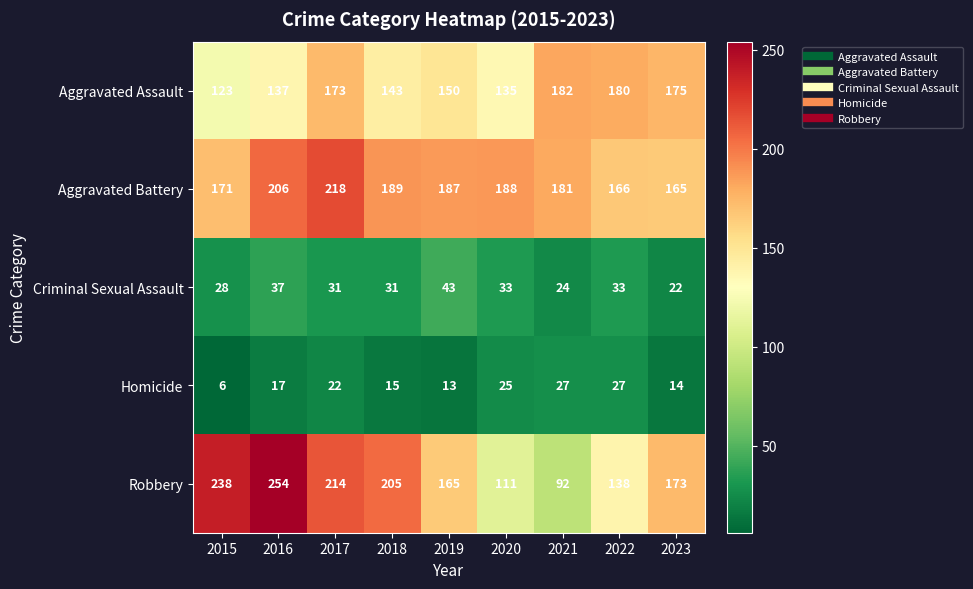

Which series has the largest total across all categories?

Aggravated Battery